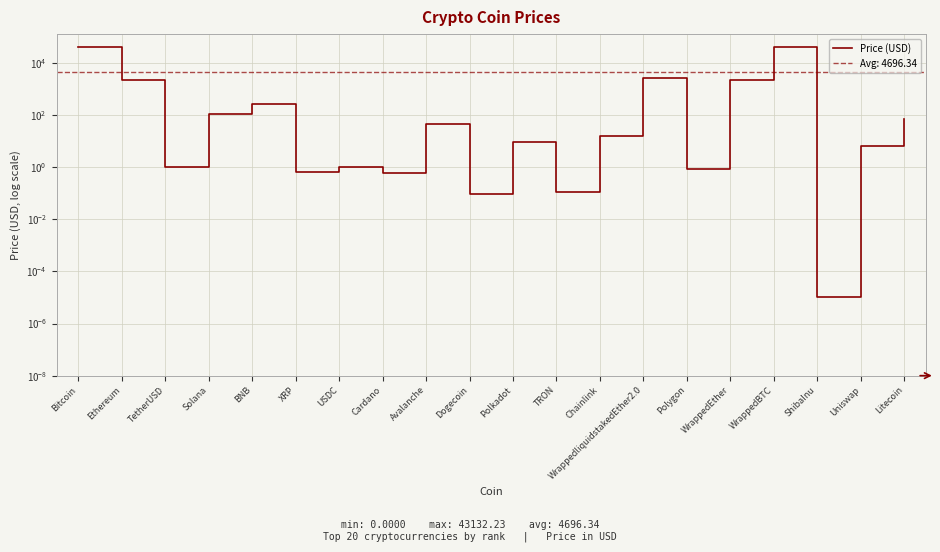

How many interior local peaks (higher than both neighbors) does the data have?

6